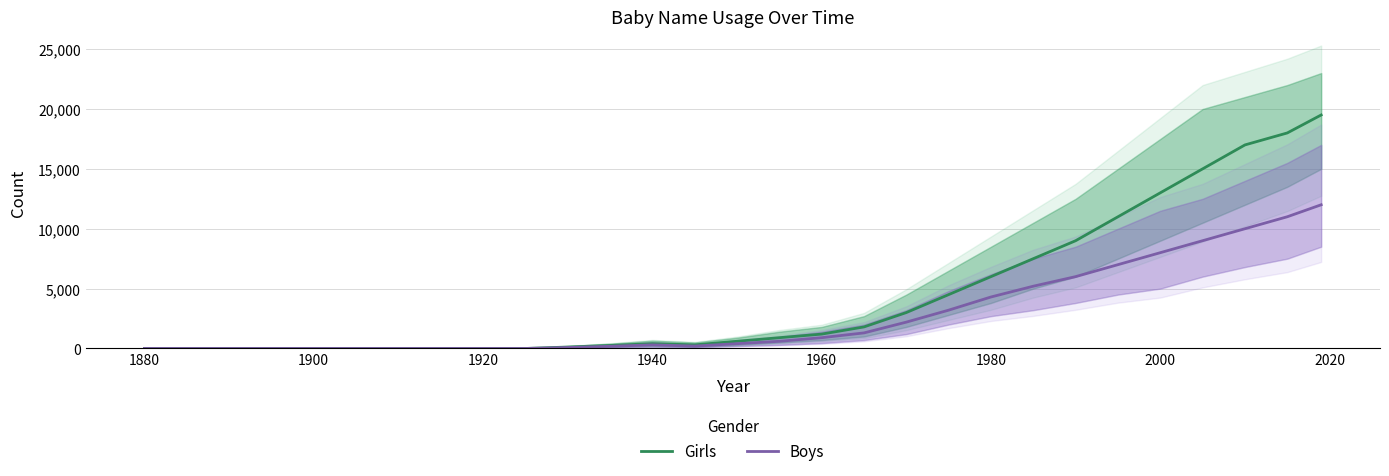

True or false: Girls and Boys intersect in this chart.

False